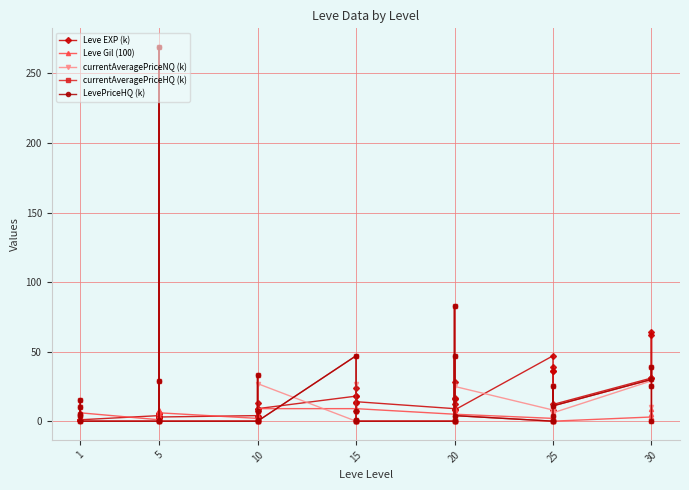

What is the label of the 39th point from the right?

5